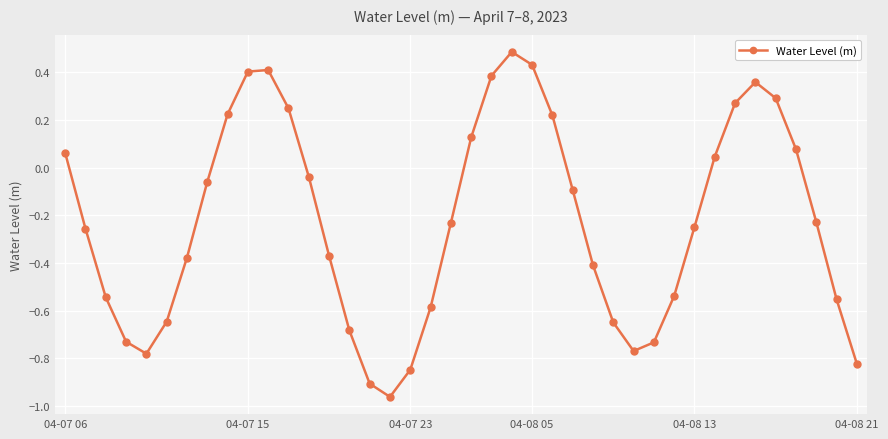

What is the sum of all values?

-9.0